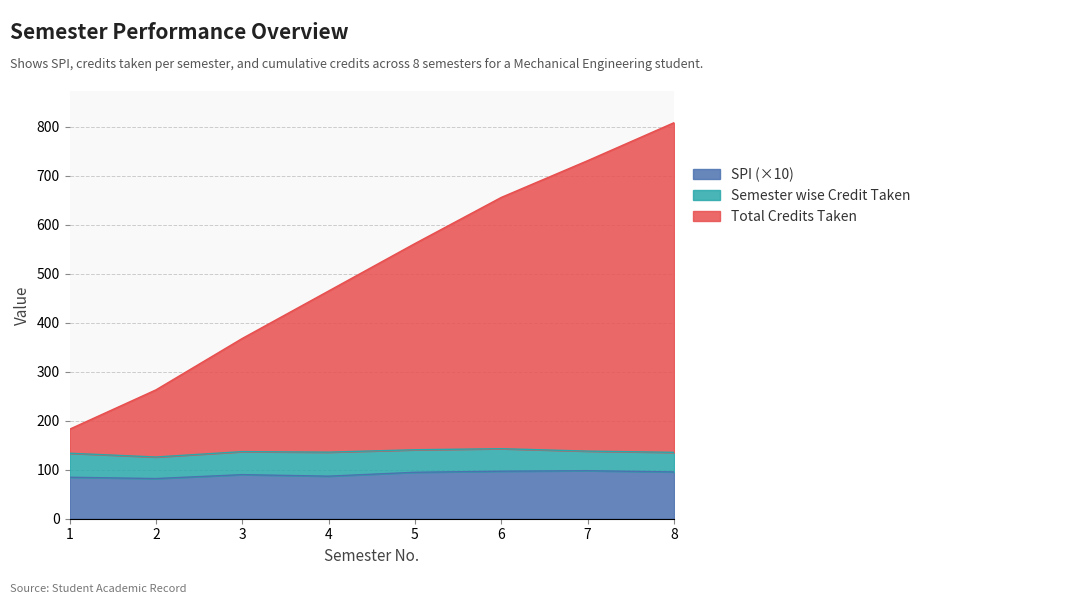

Which series has the widest spread of values?

Total Credits Taken